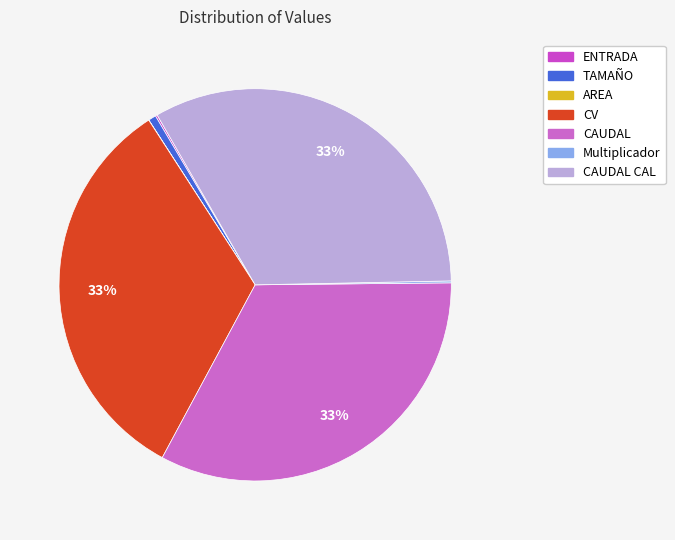

Does any single category account for the majority?

No